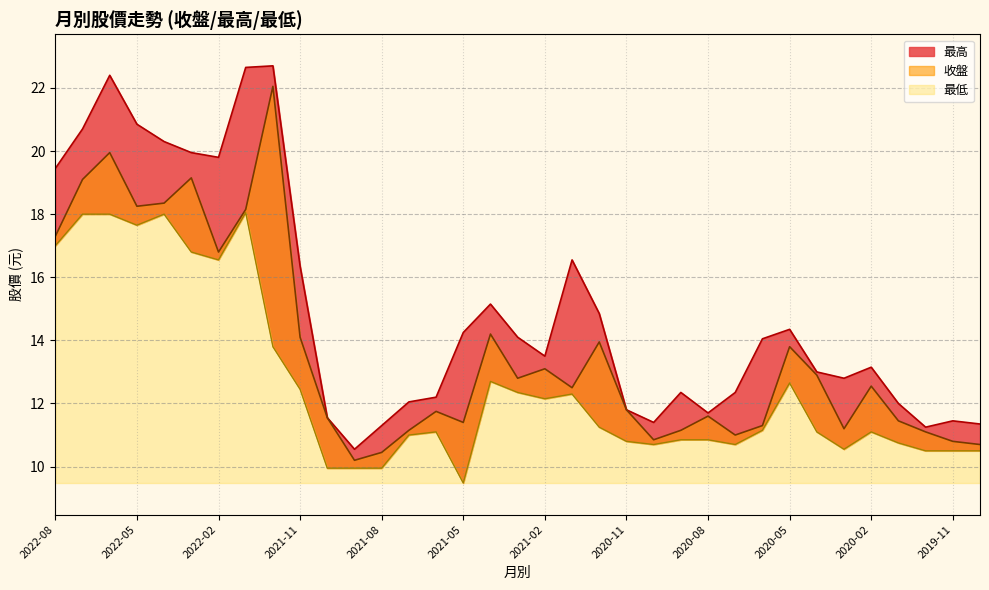

What is the difference between the maximum and second lowest values in the 最高 series?

11.4